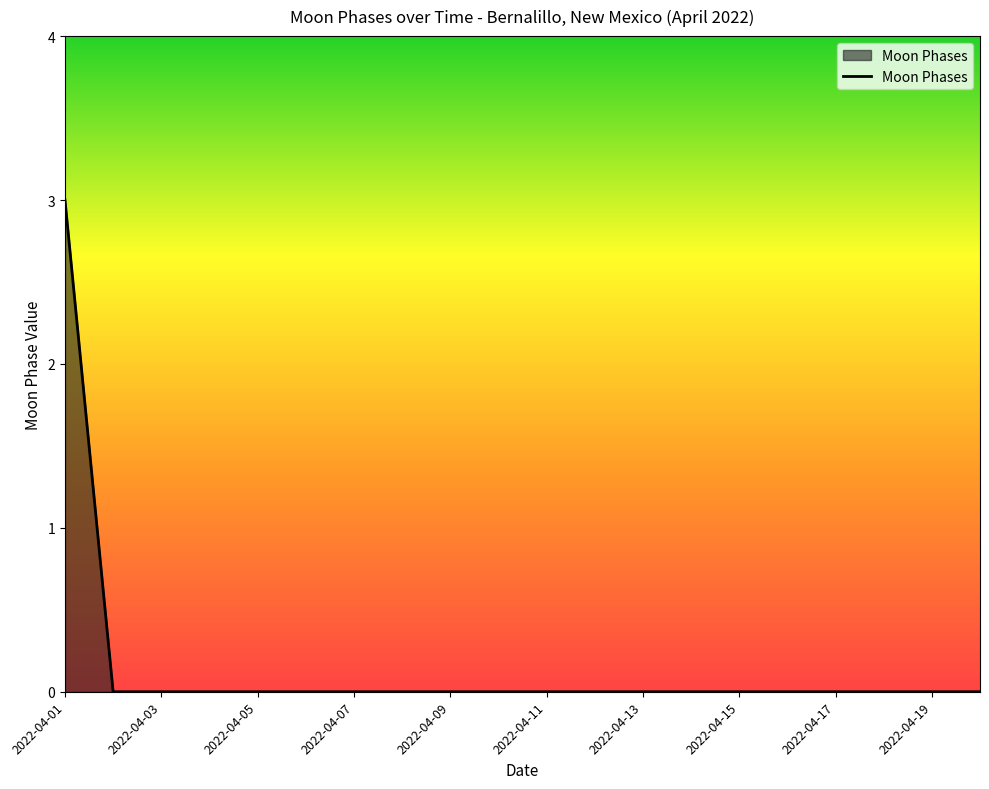

Reading left to right, what are all the values shown in this chart?

3	0	0	0	0	0	0	0	0	0	0	0	0	0	0	0	0	0	0	0